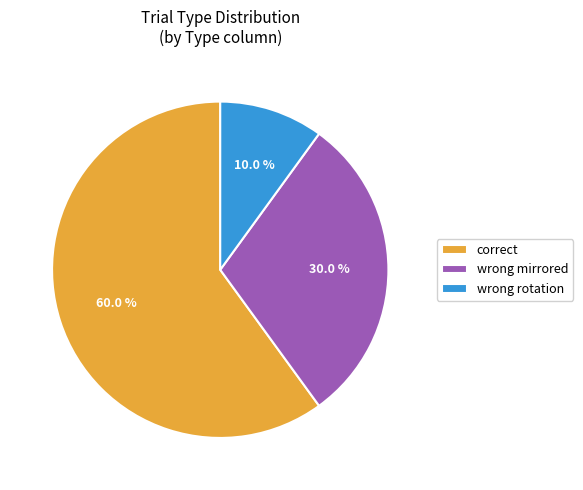

Rank the categories by value from lowest to highest.

wrong rotation, wrong mirrored, correct